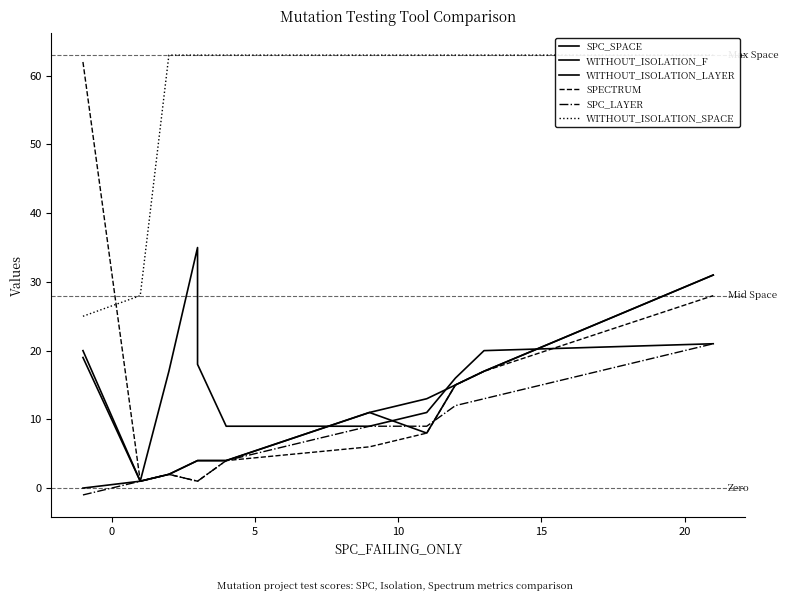

What is the average value of the SPECTRUM series?

13